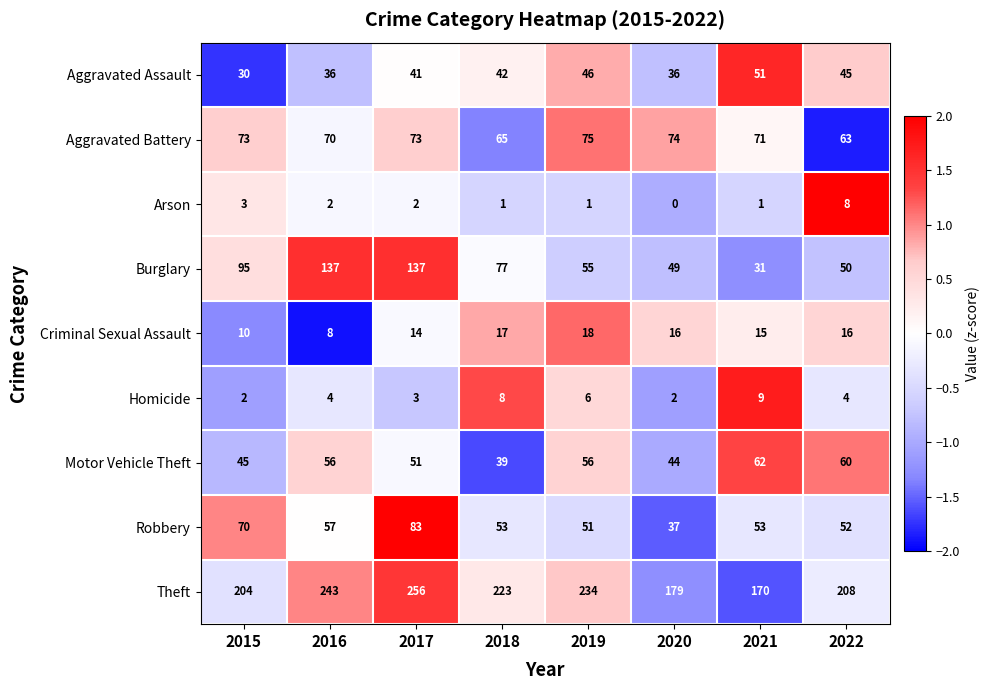

What is the maximum value for Burglary?

137